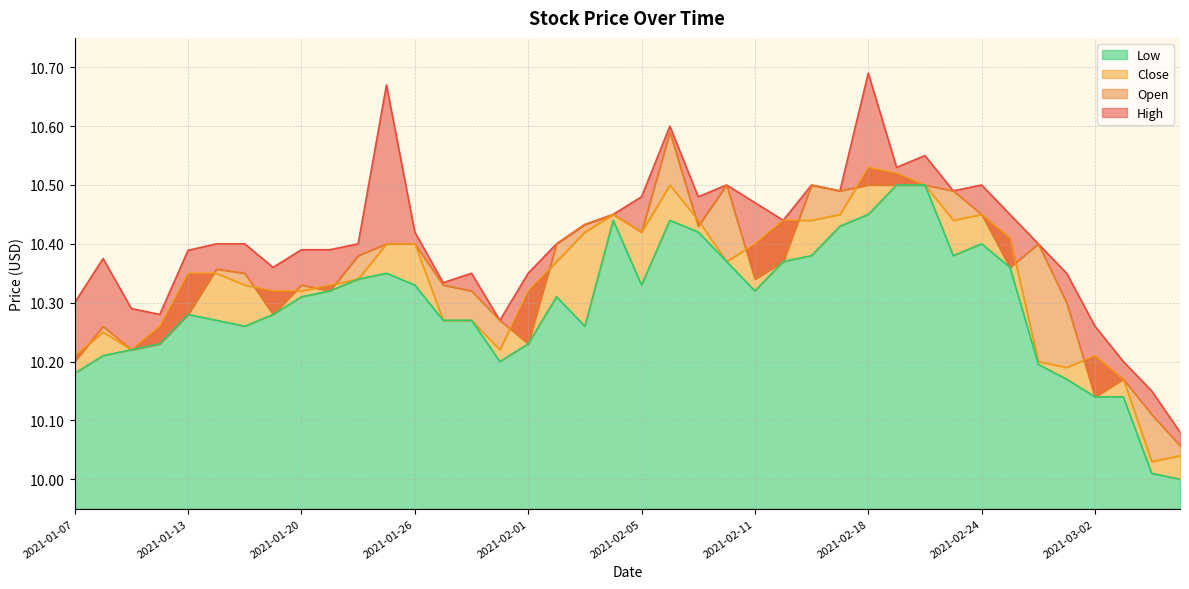

At which label does Close reach its minimum?

2021-03-04